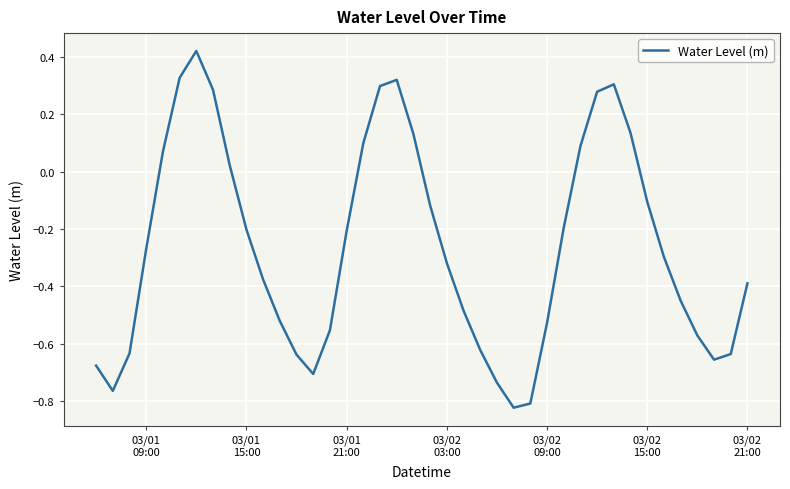

What is the sum of all values?

-10.5